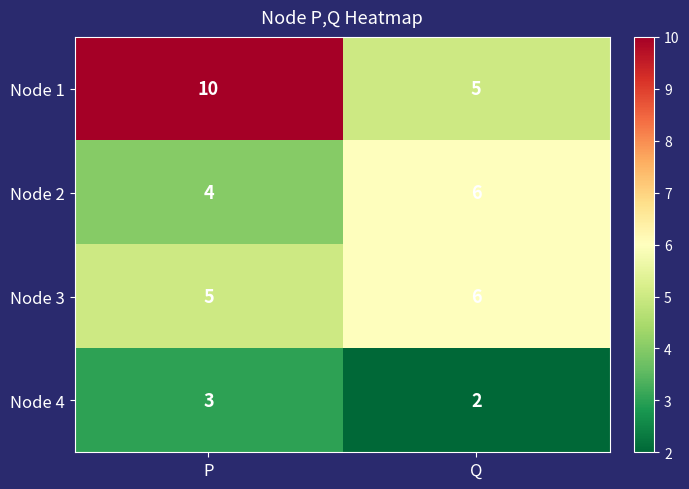

What is the minimum value for Node 3?

5